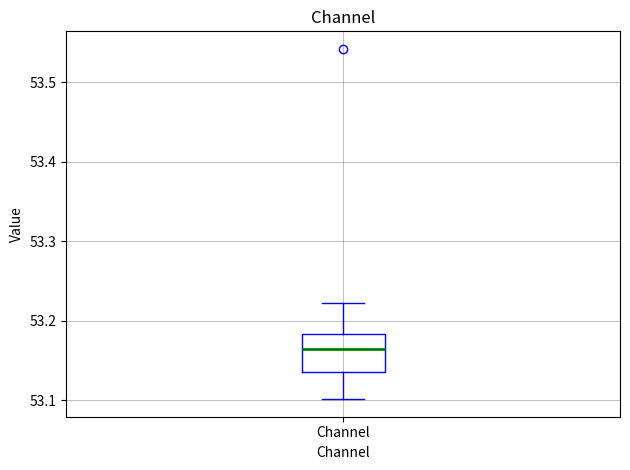

Read this box plot against the y-axis: the position of the median line, the range covered by the box, and the ends of both whiskers. The values are not printed on the chart, so give them approximately, as read against the axis.

median 53.16, box 53.14 to 53.18, whiskers 53.10 to 53.22